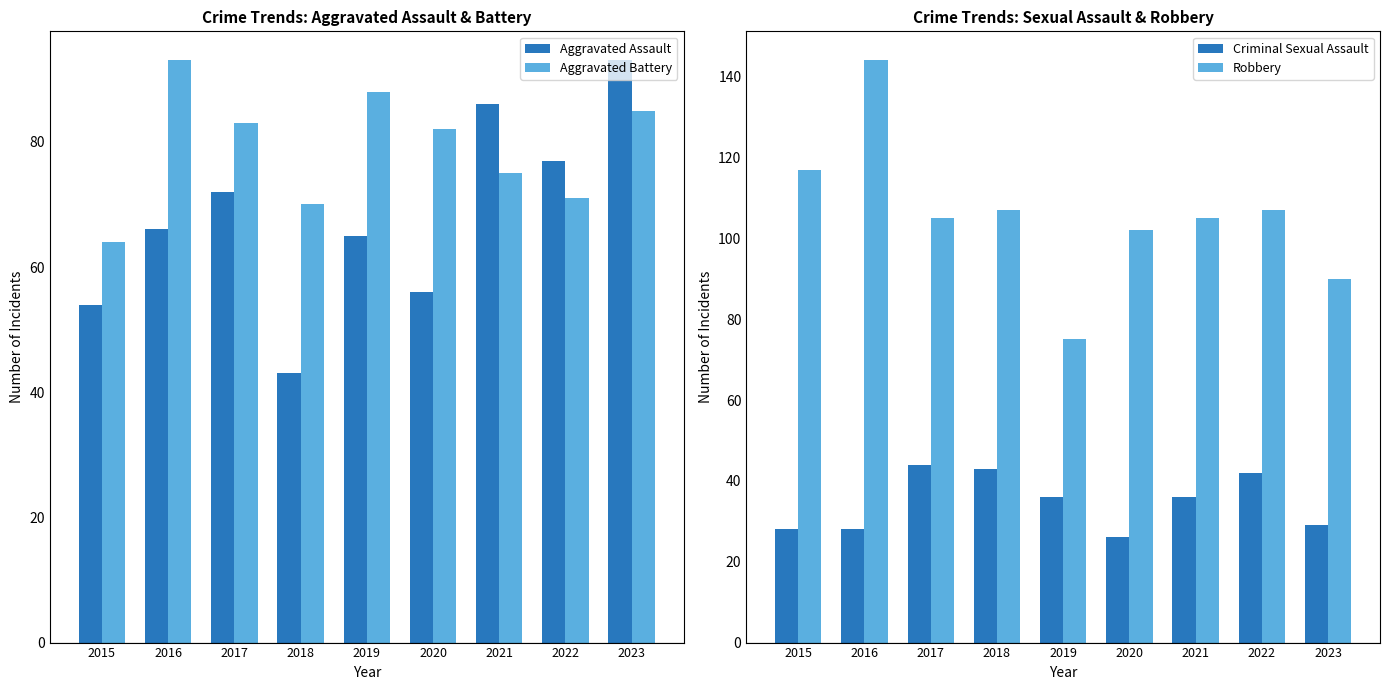

Which label corresponds to the smallest value in the chart?

2020